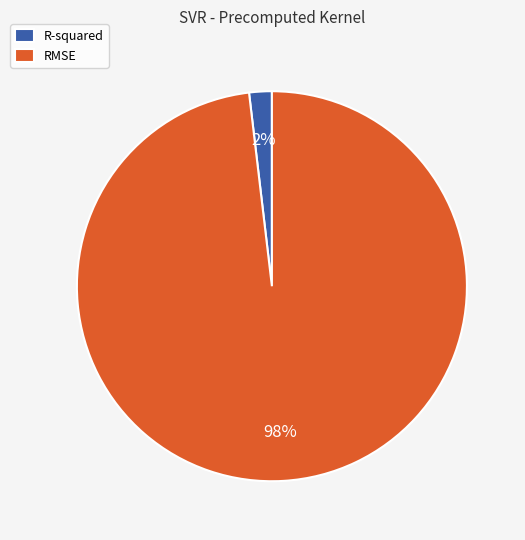

To the nearest percent, what is the combined percentage of R-squared and RMSE?

100%